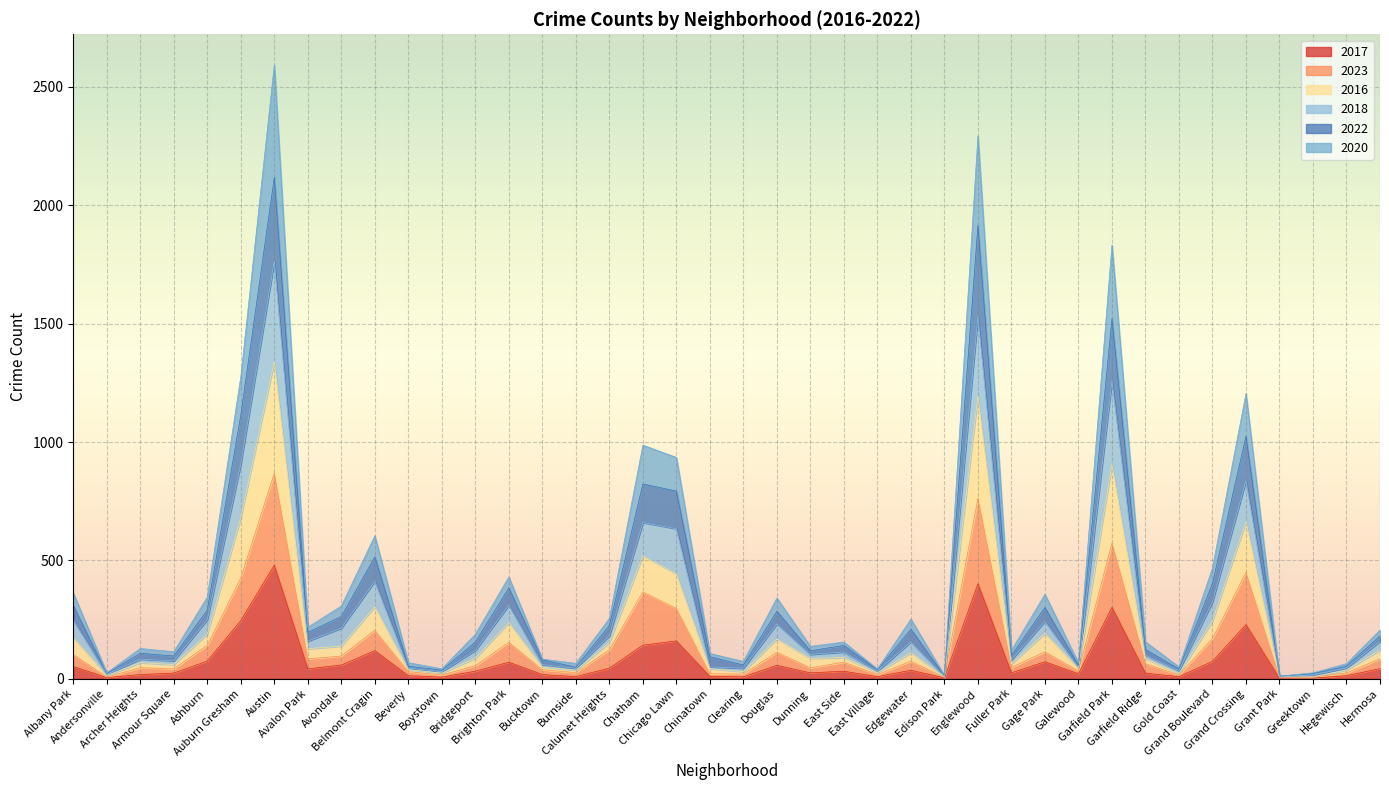

What is the label of the 32nd point from the right?

Avondale